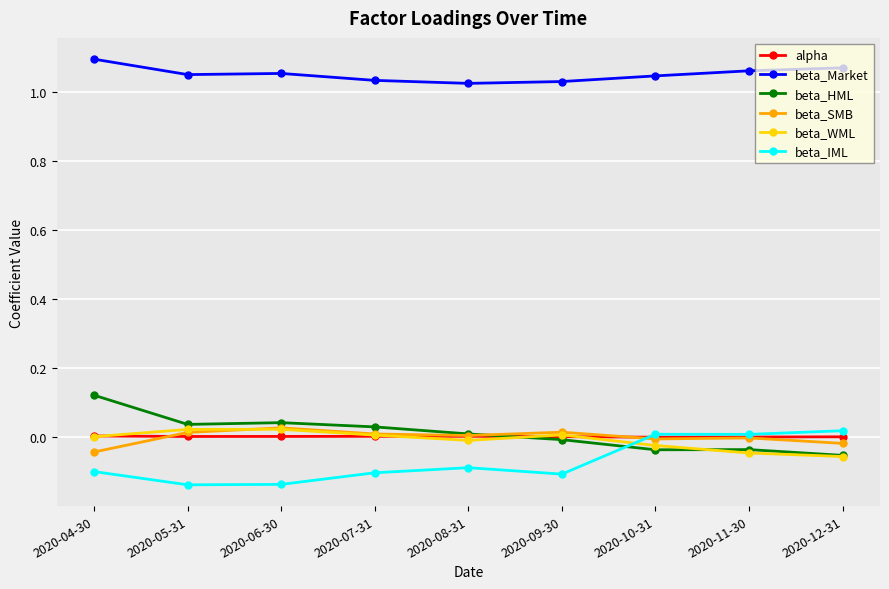

Which series has the largest total across all categories?

beta_Market